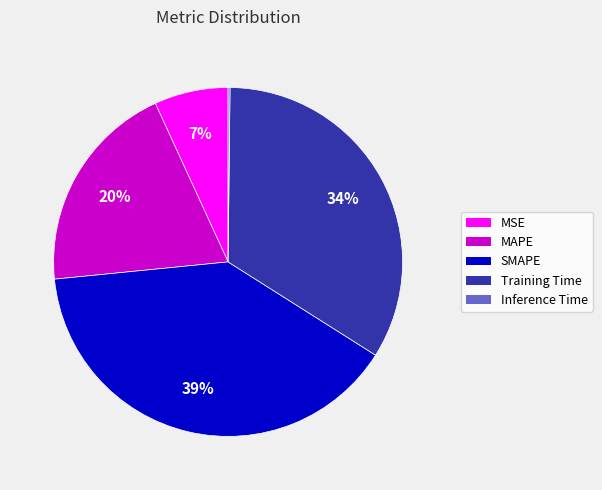

To the nearest percent, what is the average slice percentage?

20%